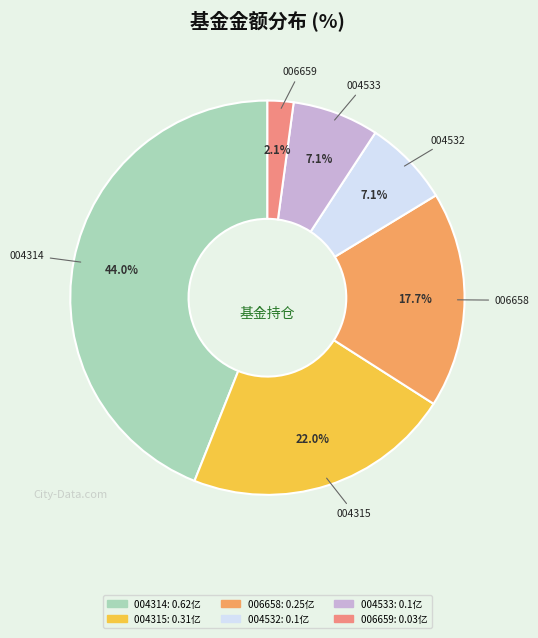

How many segments does this pie chart have?

6